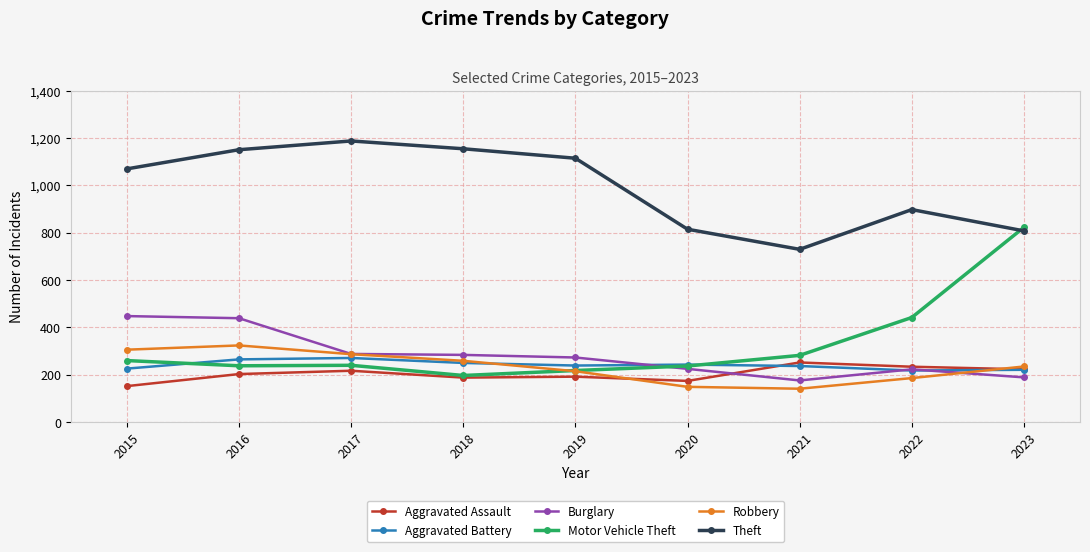

What is the spread (max minus min) of values at 2021?

589